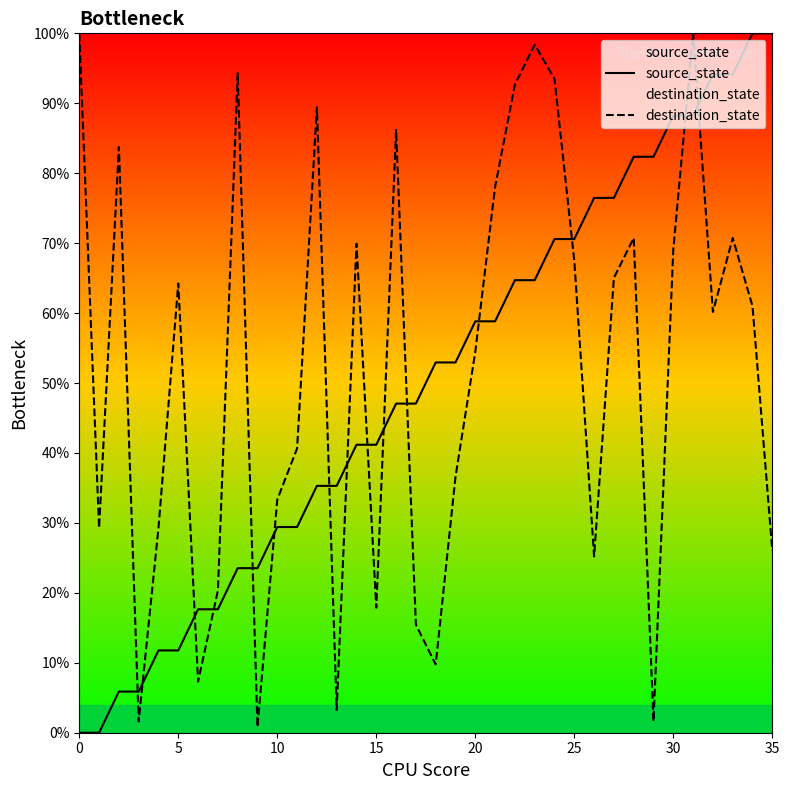

At which category does the chart reach its peak across all series?

34